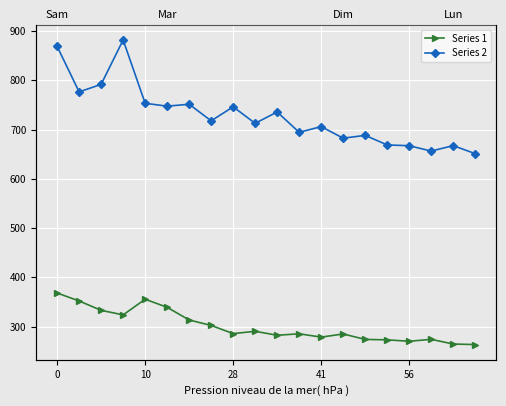

What is the label of the 14th point from the right?

6